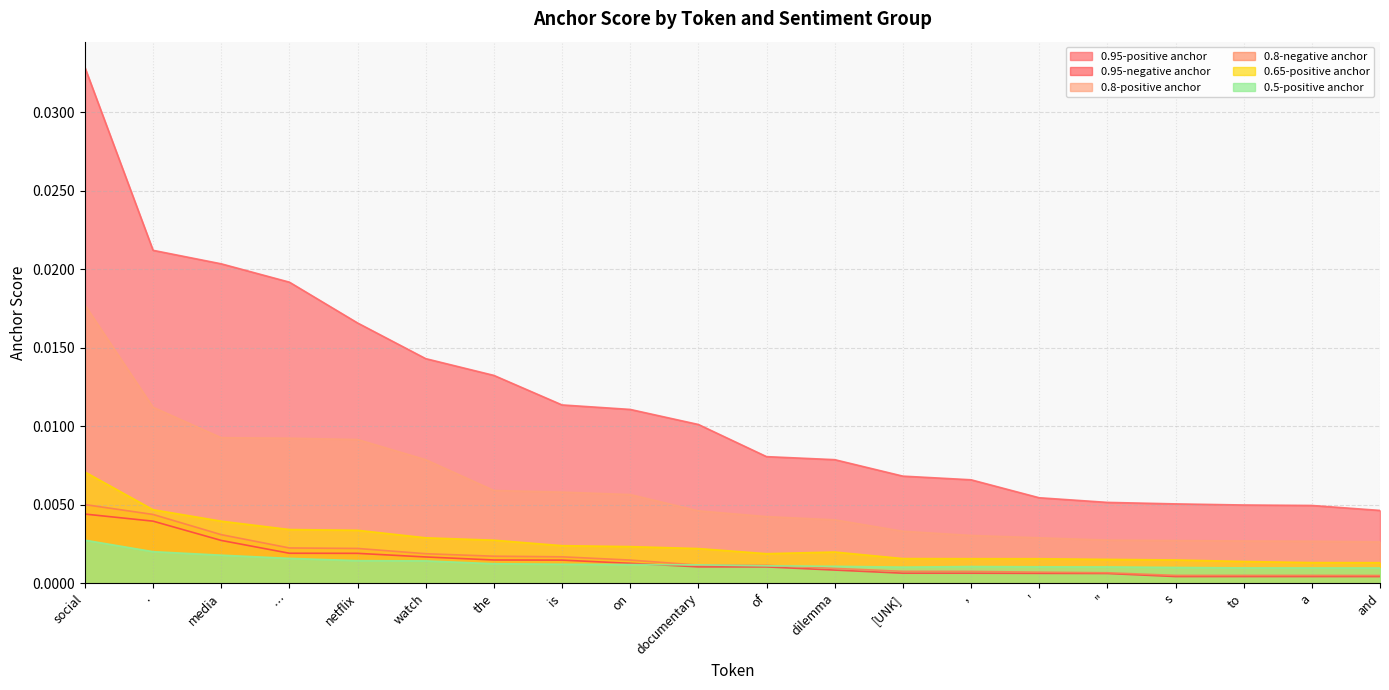

What is the label of the 8th point from the right?

[UNK]